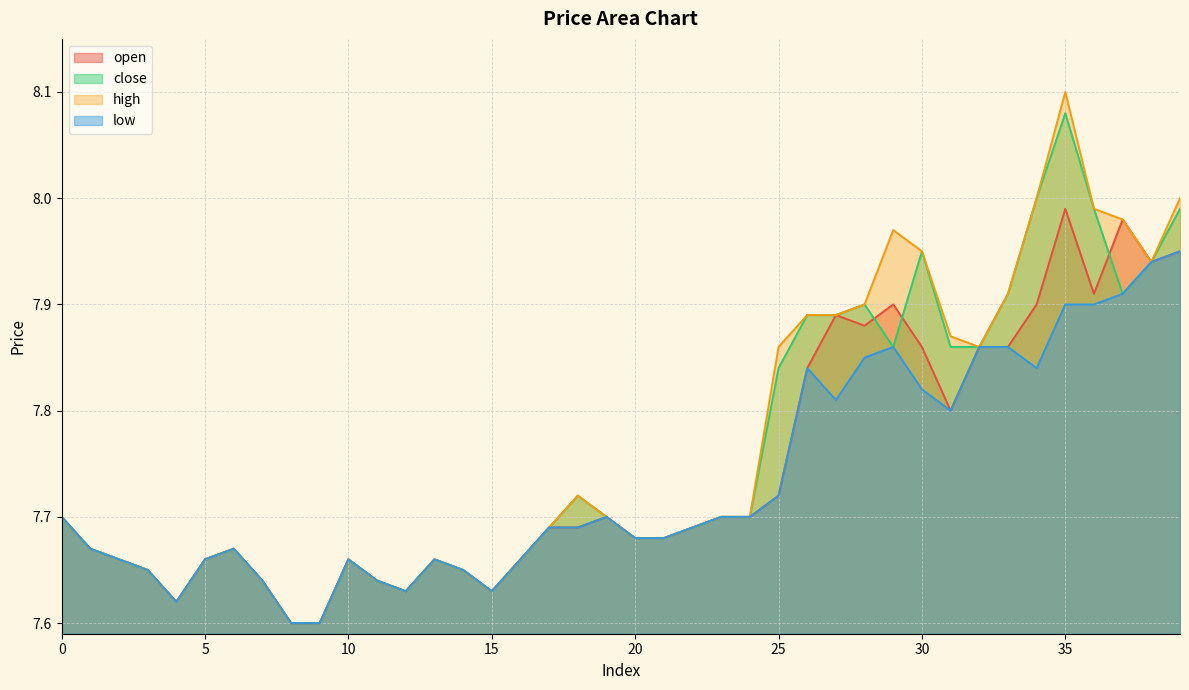

True or false: close and high intersect in this chart.

False